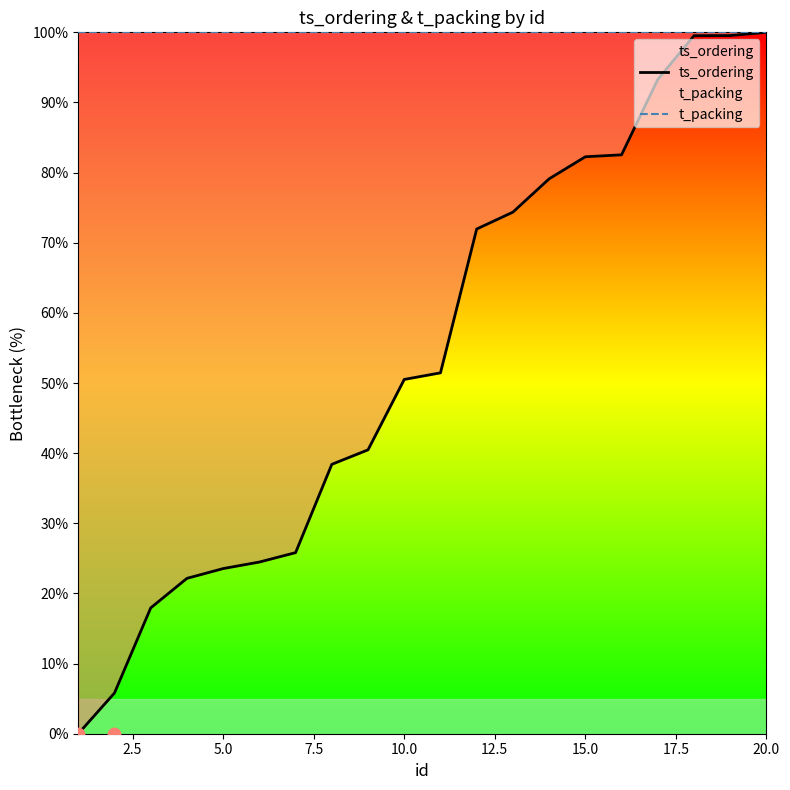

Which series has the largest total across all categories?

t_packing